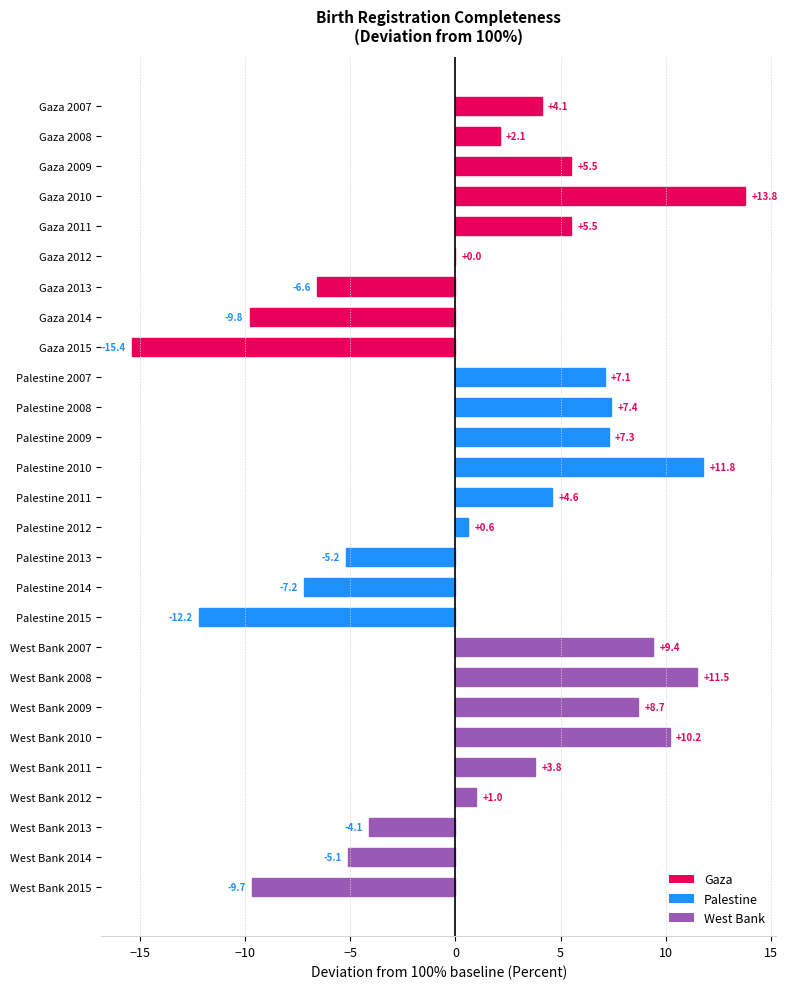

At which category does the chart reach its peak across all series?

Gaza 2010